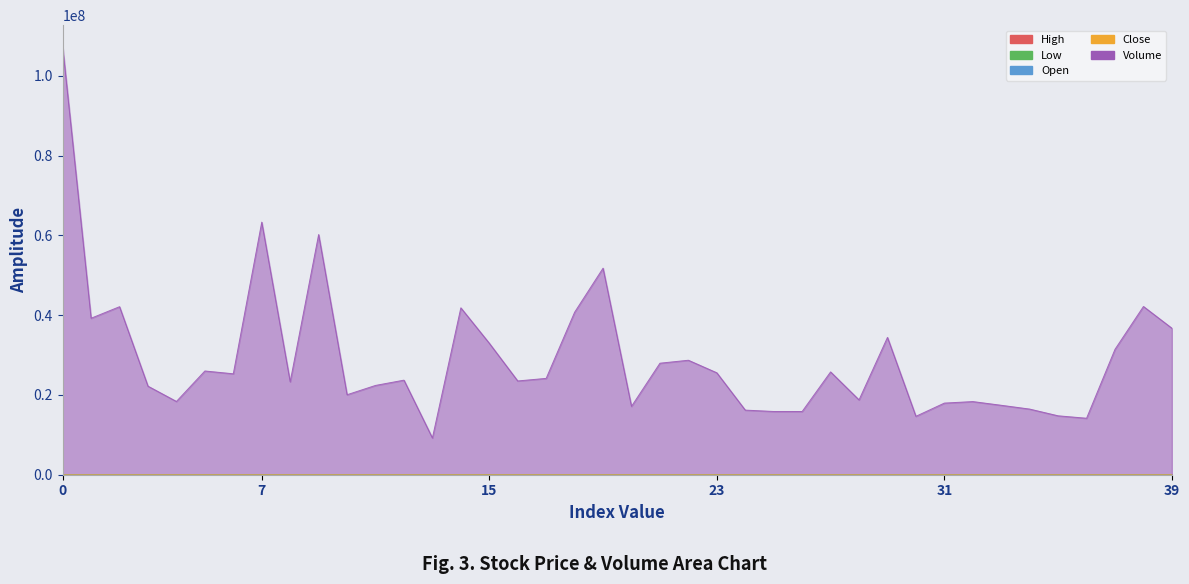

What is the total value across all series at 2023-08-29?

9212480